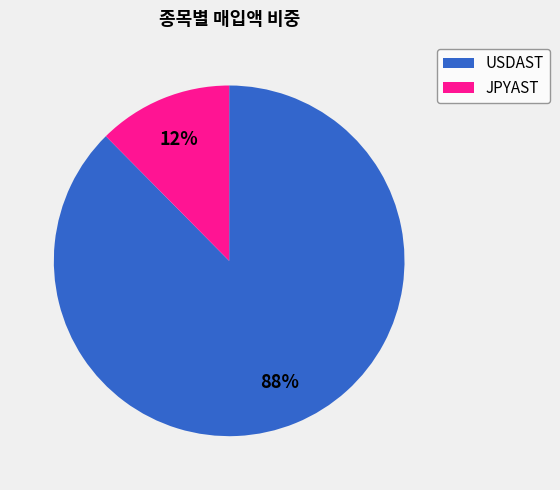

To the nearest percent, what is the combined percentage of USDAST and JPYAST?

100%